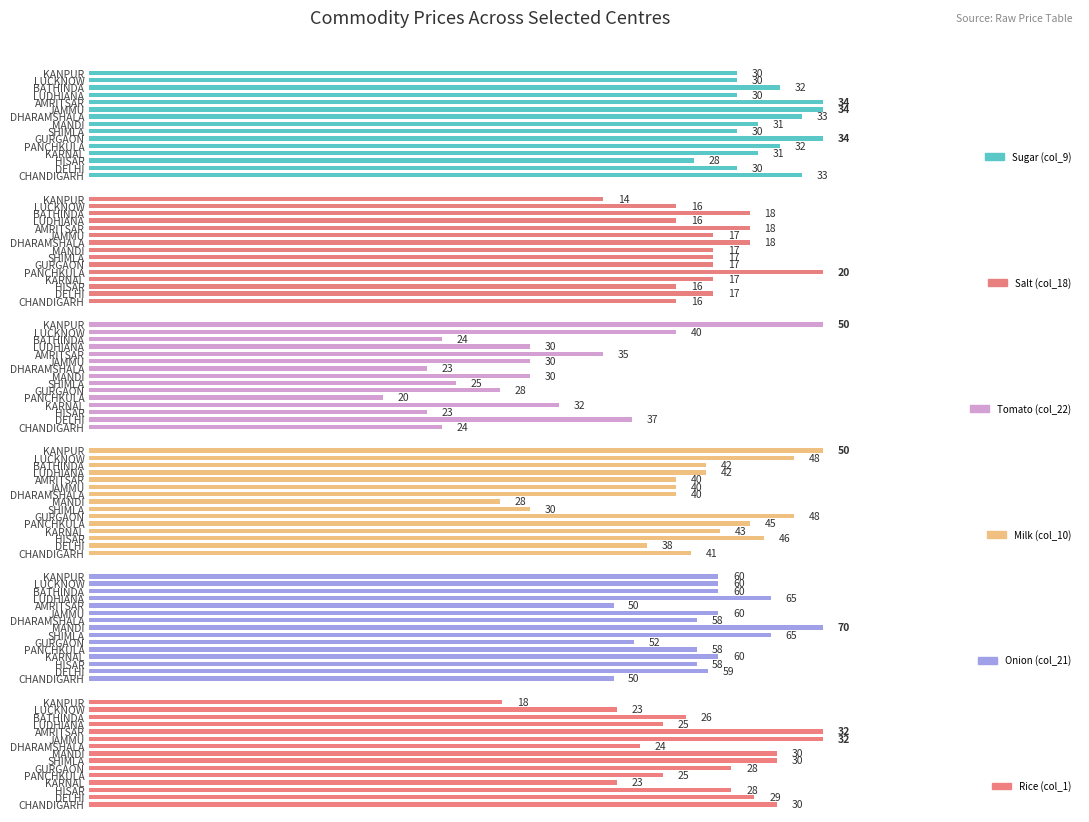

What is the label of the 14th bar from the right?

DELHI